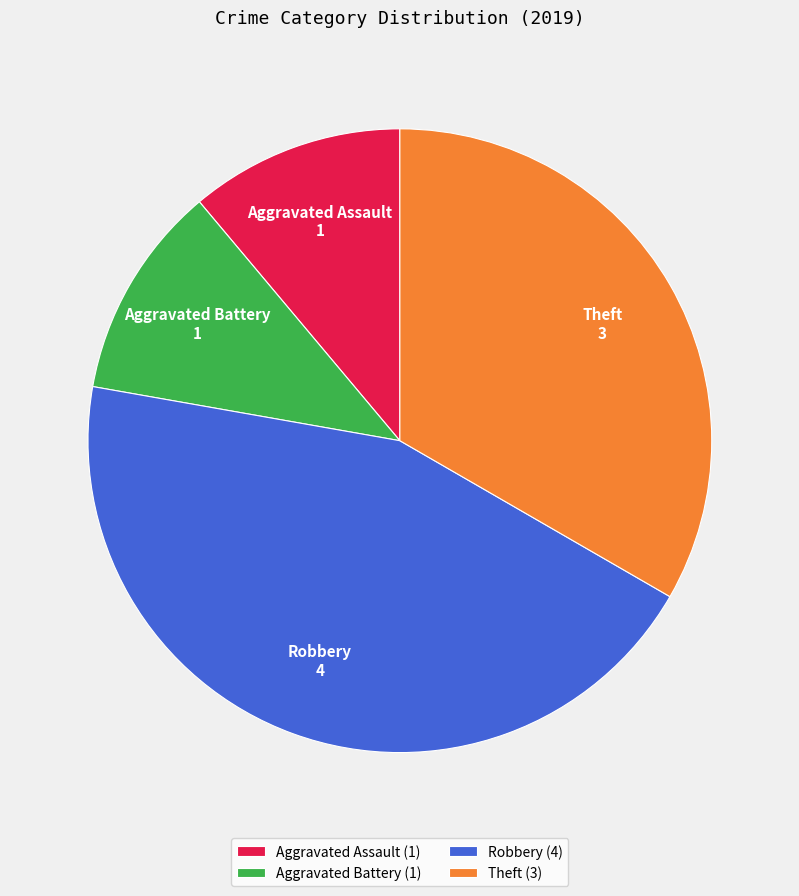

Is it true that Theft is 33% of the pie?

True